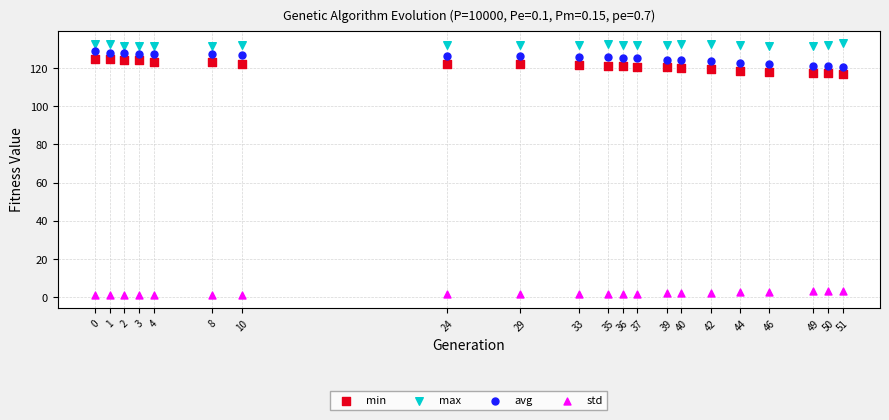

What is the X range (max minus min) for the scatter plot?

51.0